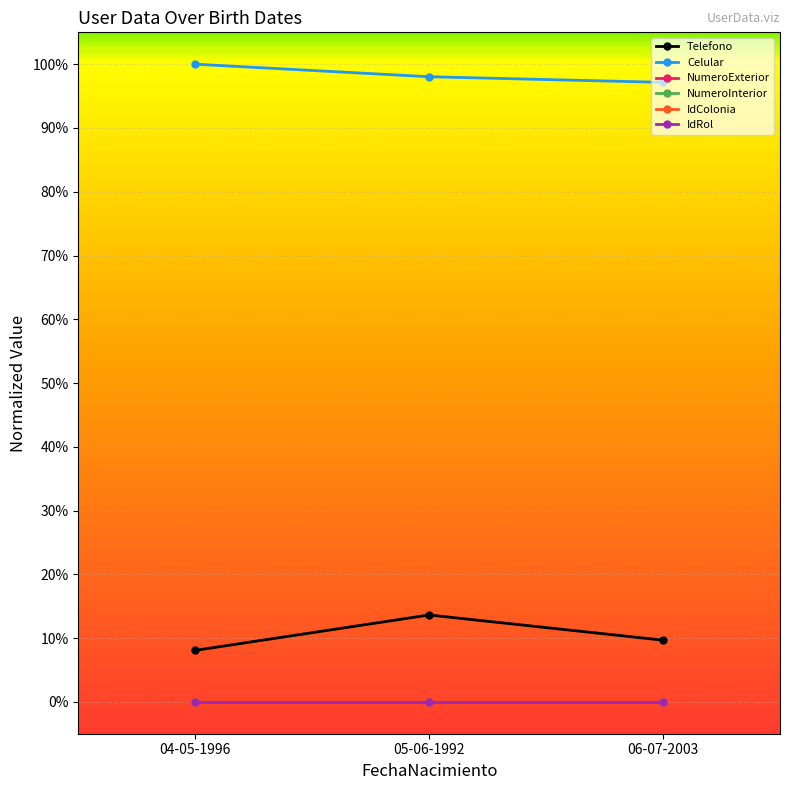

Which series has the largest total across all categories?

Celular